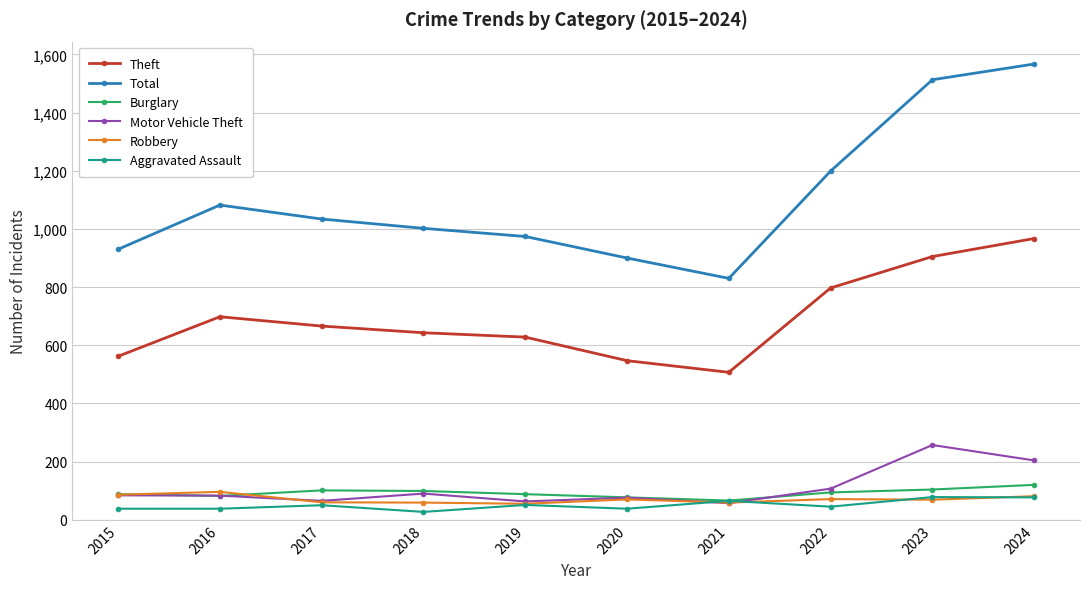

True or false: Motor Vehicle Theft and Theft intersect in this chart.

False